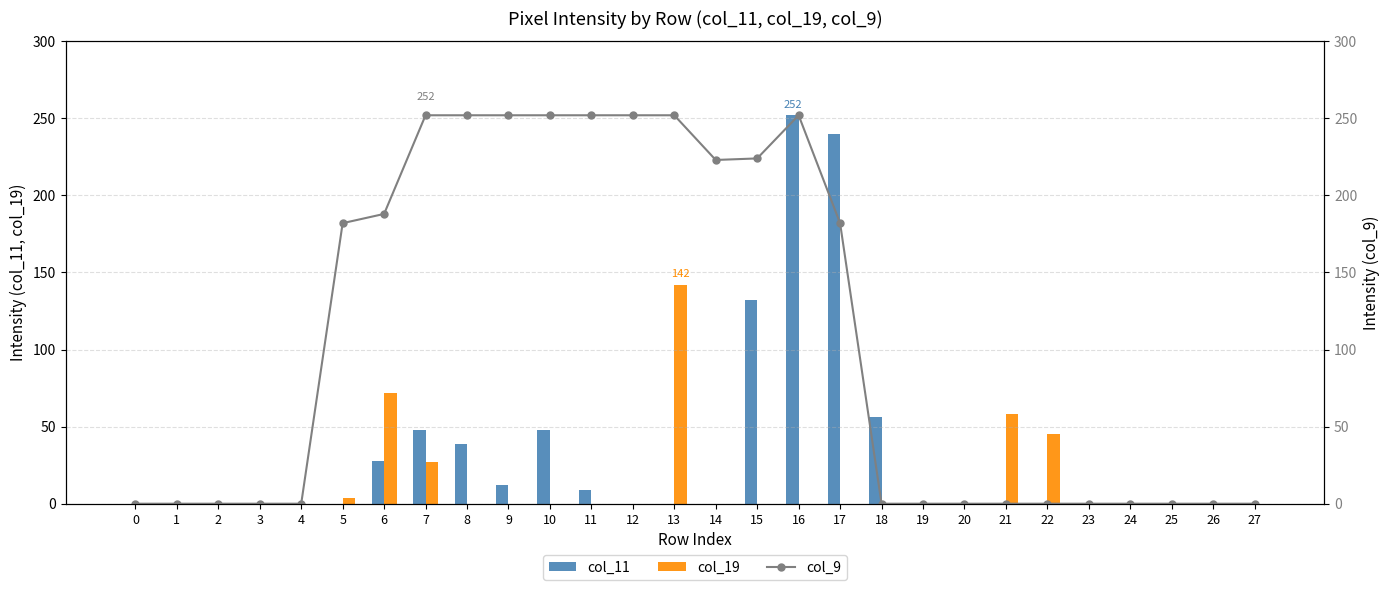

List the series in order of their overall mean, highest first.

col_9, col_11, col_19